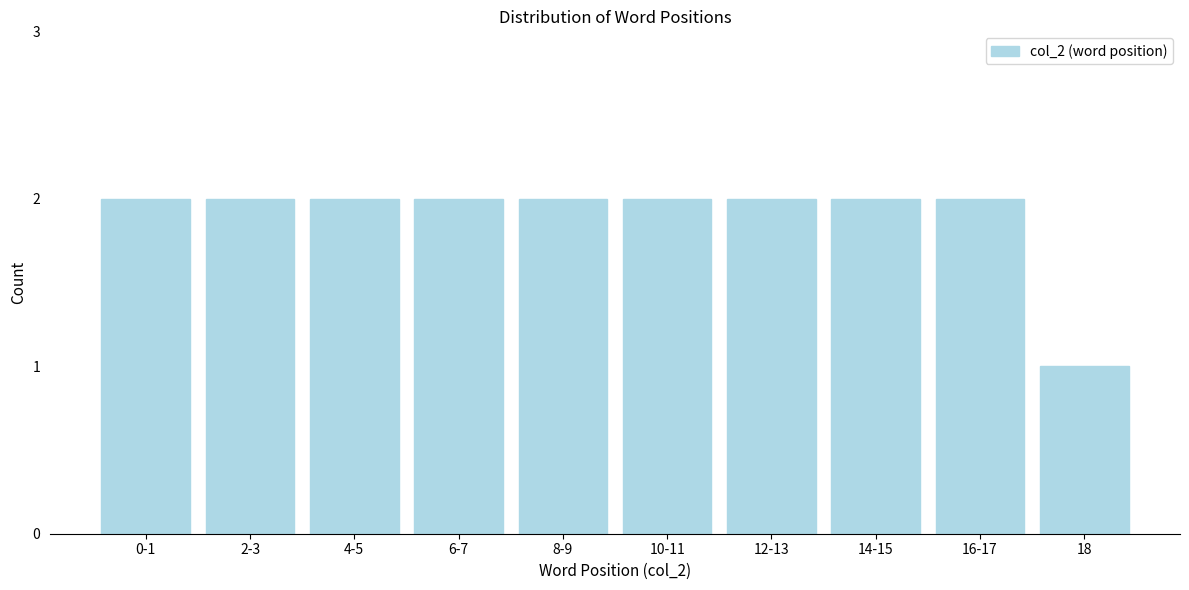

Reading right to left, what are all the values shown in this chart?

1	2	2	2	2	2	2	2	2	2